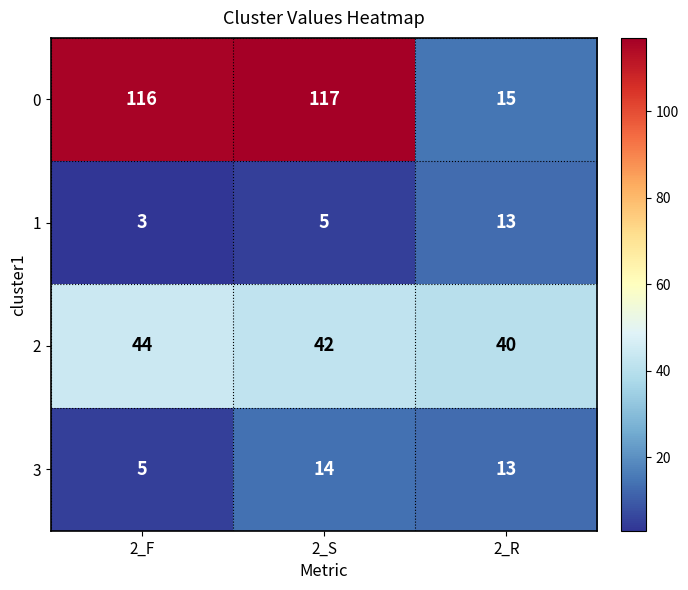

What is the smallest value displayed?

3